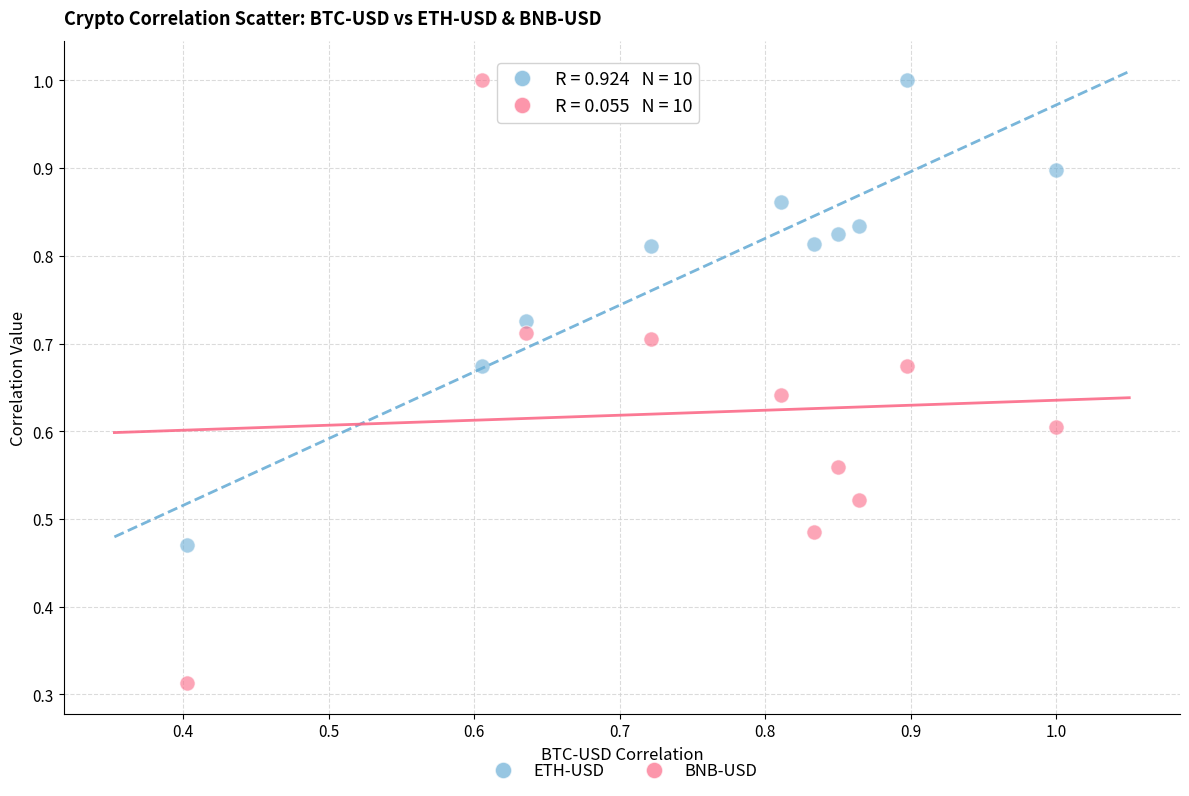

Which series reaches the minimum Y coordinate?

BNB-USD